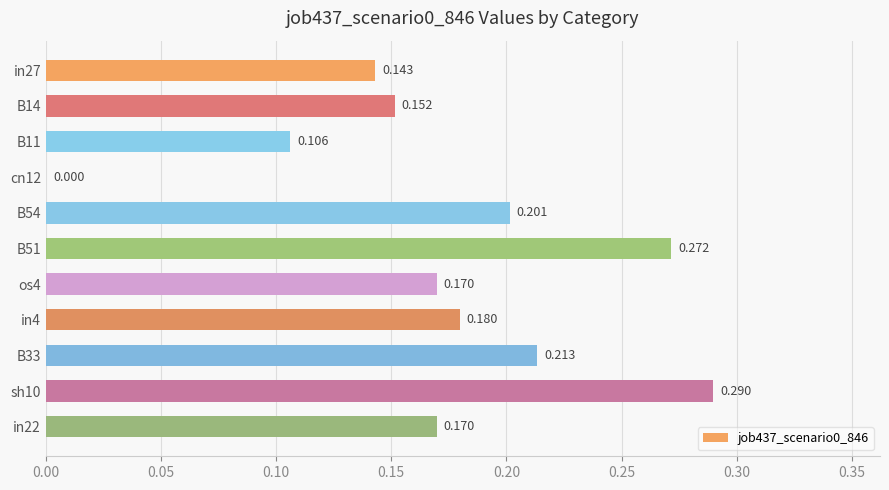

How many categories are shown in the chart?

11